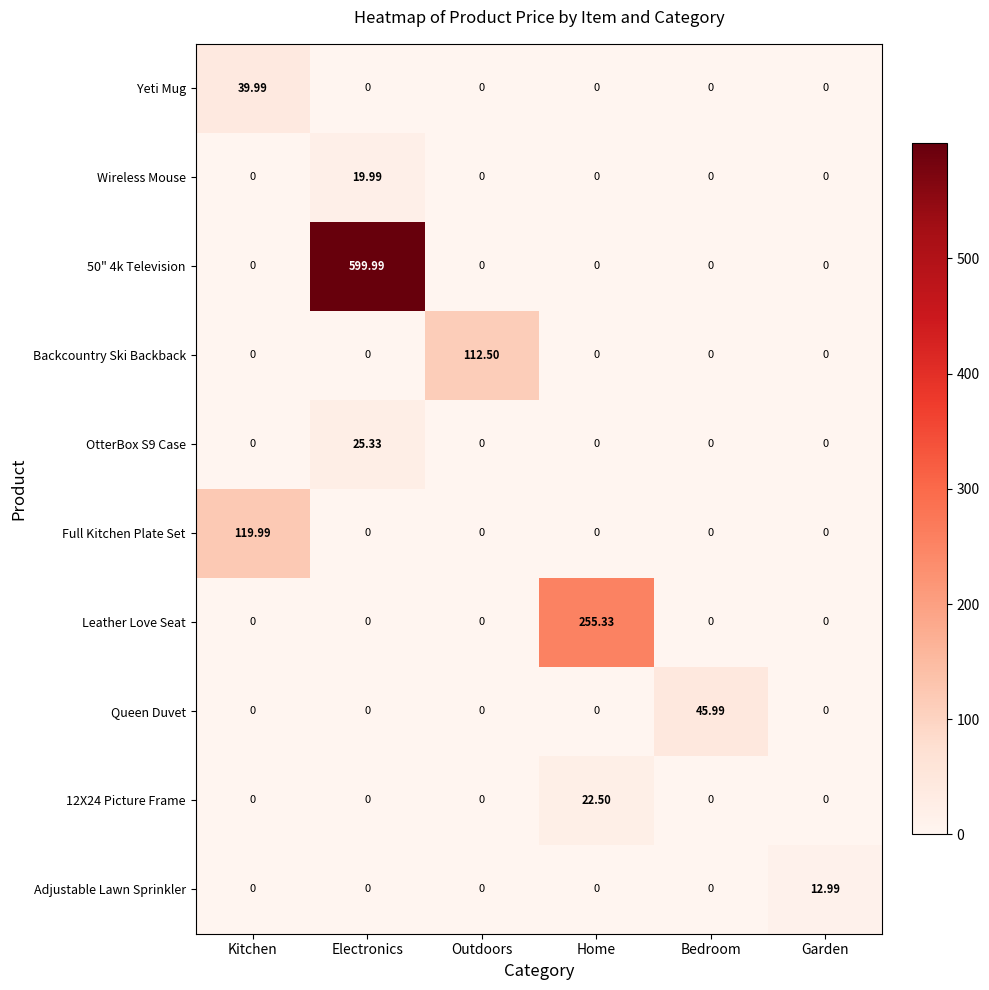

How many positive values does the 12X24 Picture Frame series have?

1